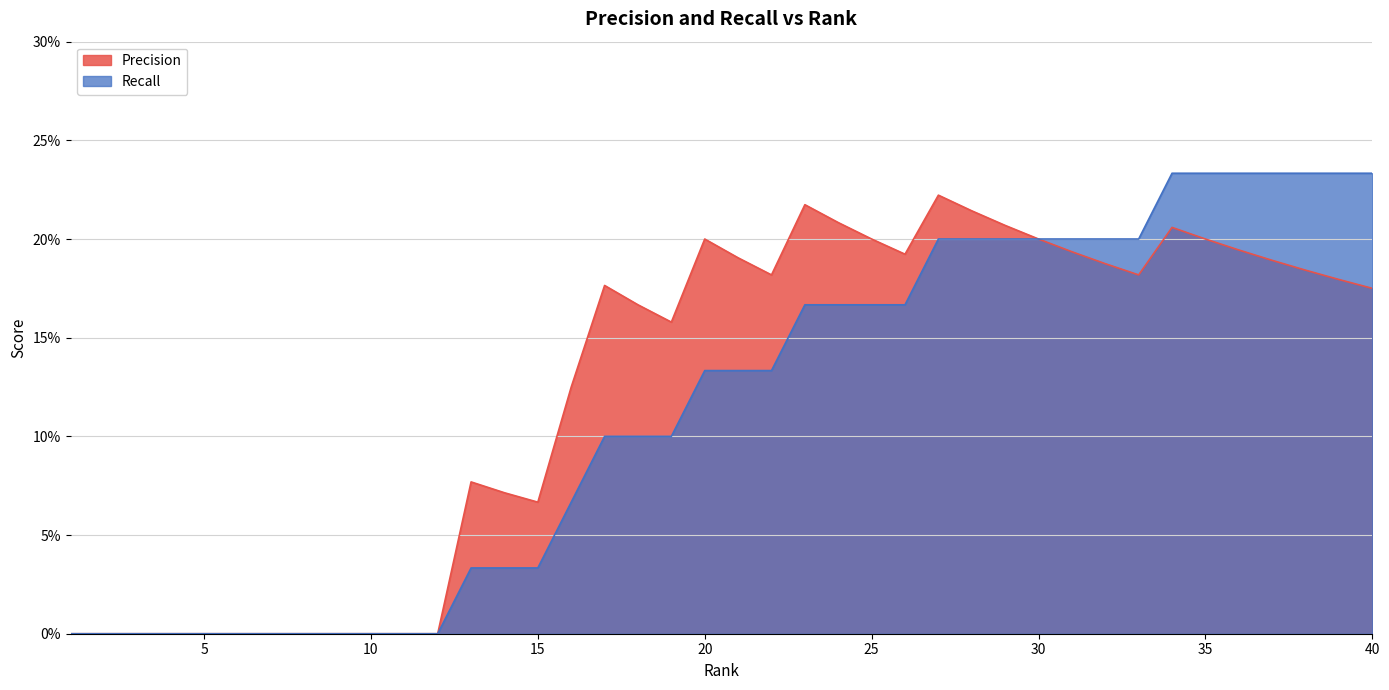

Reading left to right, list all the values displayed in this chart.

Precision: 0.0	0.0	0.0	0.0	0.0	0.0	0.0	0.0	0.0	0.0	0.0	0.0	0.1	0.1	0.1	0.1	0.2	0.2	0.2	0.2	0.2	0.2	0.2	0.2	0.2	0.2	0.2	0.2	0.2	0.2	0.2	0.2	0.2	0.2	0.2	0.2	0.2	0.2	0.2	0.2
Recall: 0.0	0.0	0.0	0.0	0.0	0.0	0.0	0.0	0.0	0.0	0.0	0.0	0.0	0.0	0.0	0.1	0.1	0.1	0.1	0.1	0.1	0.1	0.2	0.2	0.2	0.2	0.2	0.2	0.2	0.2	0.2	0.2	0.2	0.2	0.2	0.2	0.2	0.2	0.2	0.2